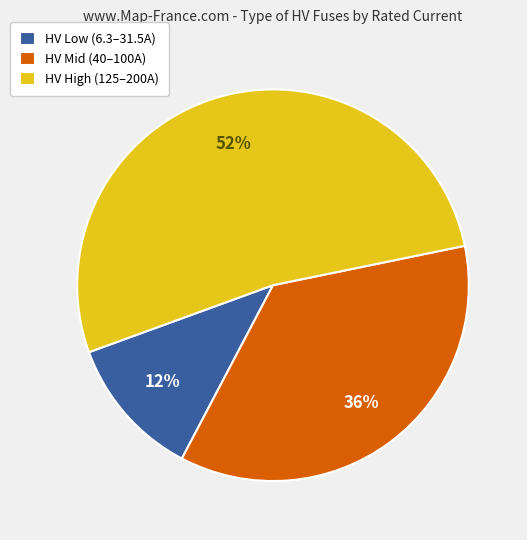

Is it true that HV High (125–200A) is 52% of the pie?

True